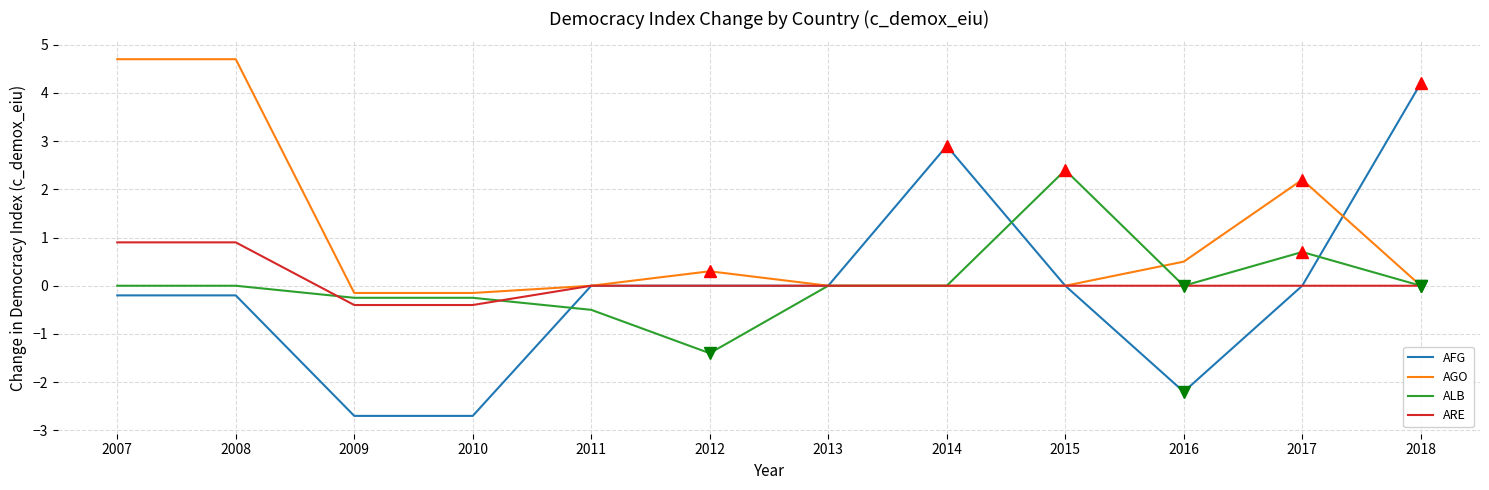

Which series changed the most between 2008 and 2013?

AGO